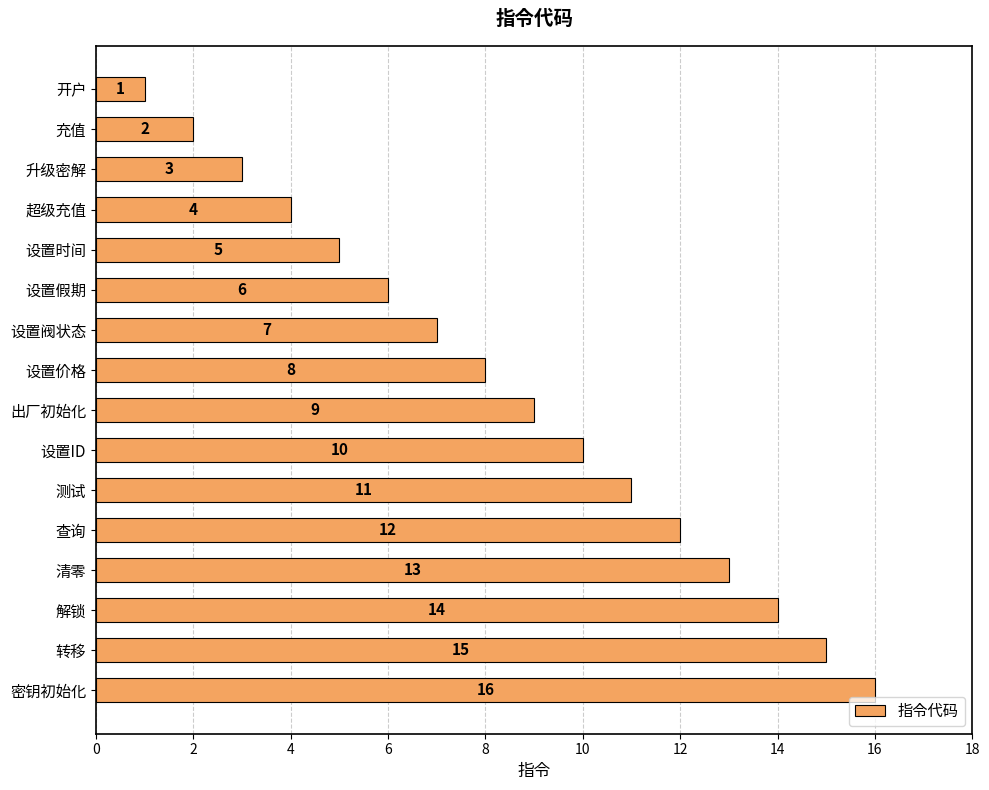

At which label is the value closest to 8?

设置价格